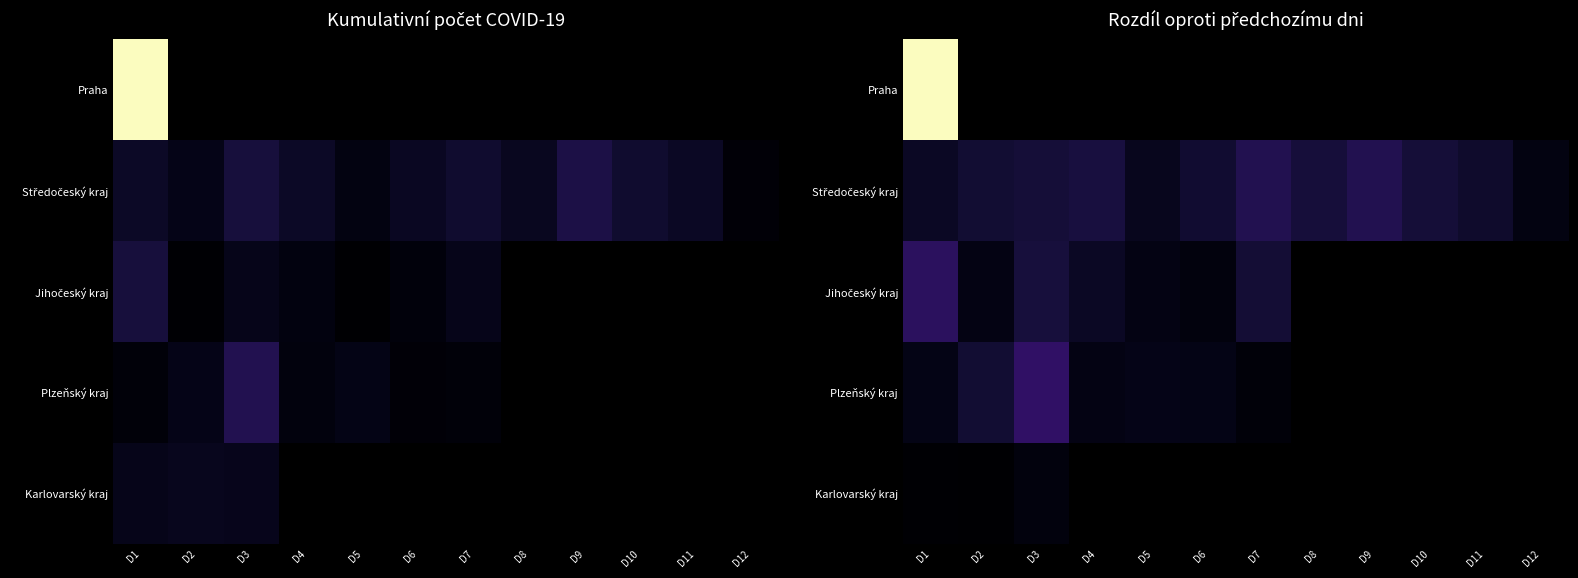

Is the value of Karlovarský kraj at D7 greater than the value of Praha at D8?

No